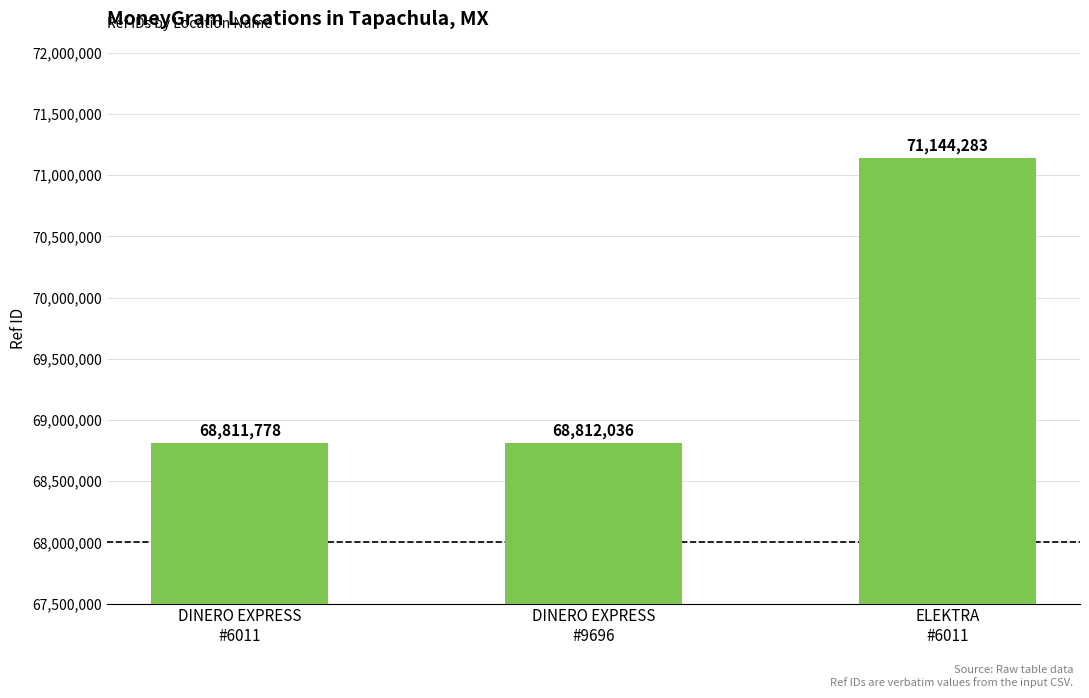

The value at ELEKTRA
#6011 is 71144283. True or false?

True